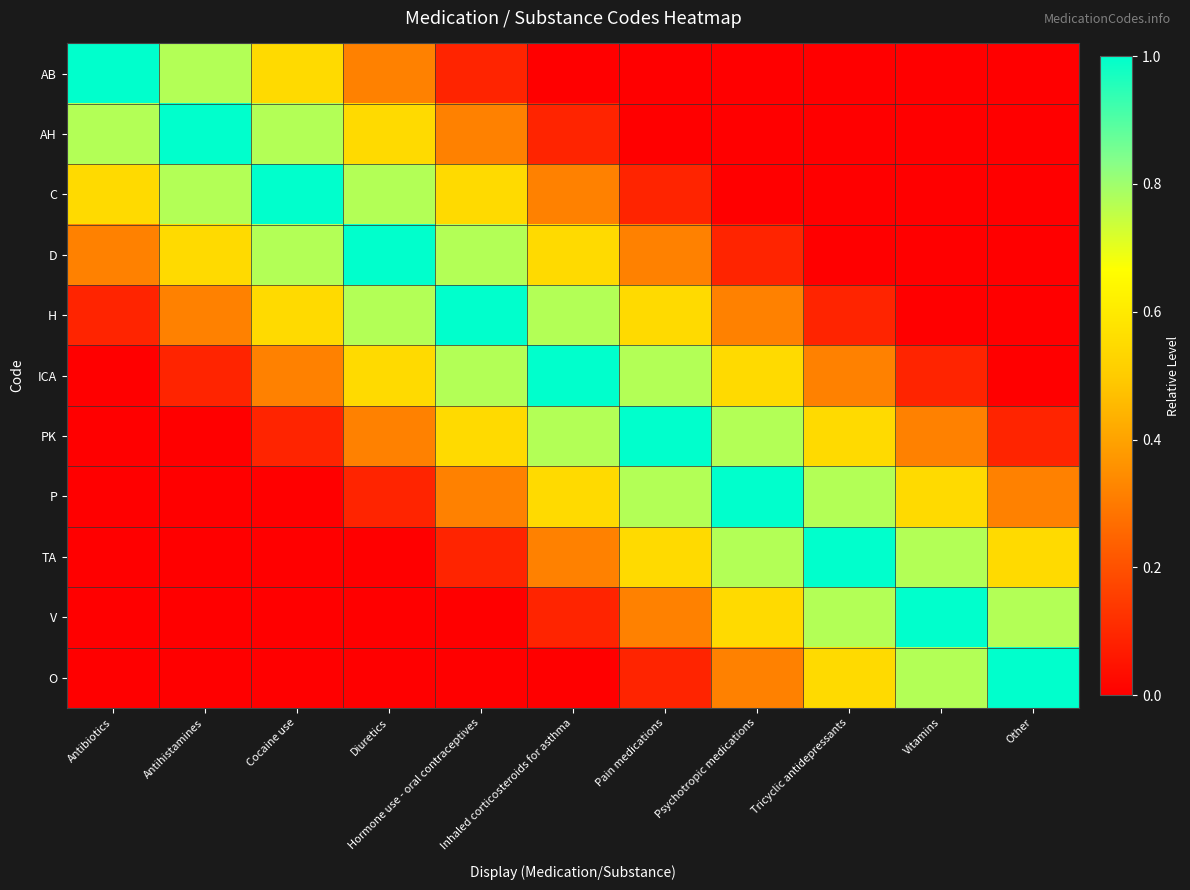

Which has a higher value, Antihistamines or Vitamins?

Antihistamines